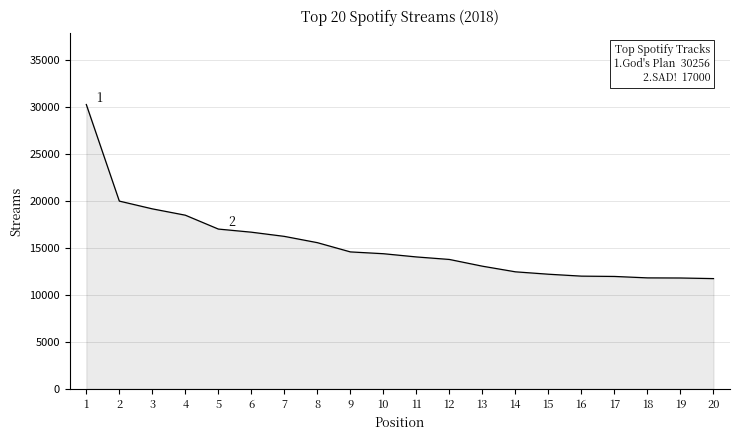

What is the smallest value displayed?

11728